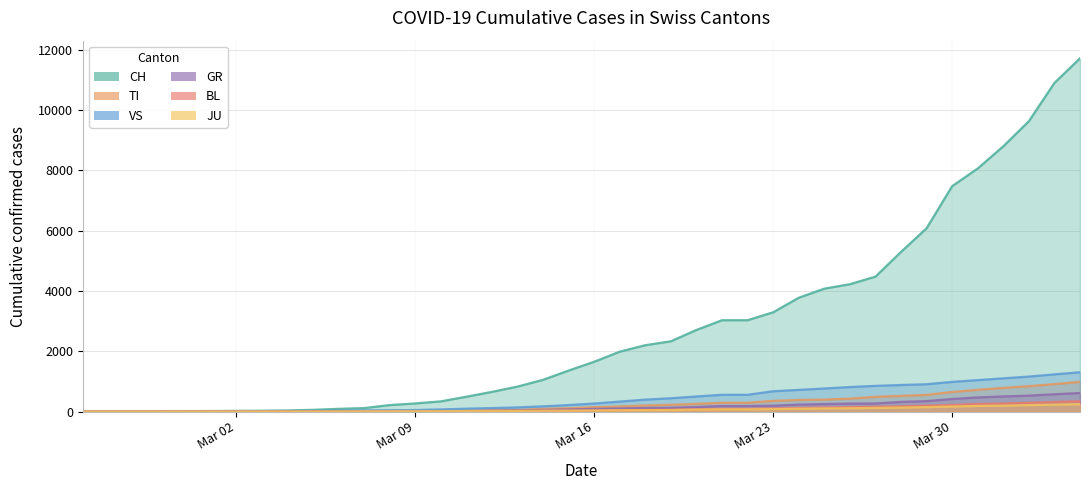

At which category does the chart reach its peak across all series?

2020-04-04